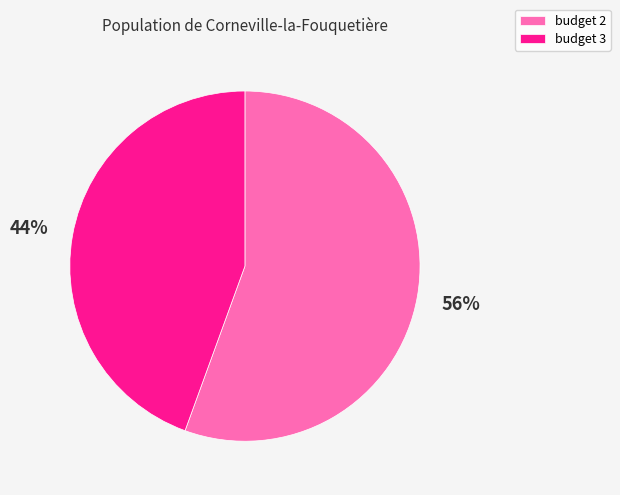

Combined, do budget 2 and budget 3 account for over 50%?

Yes